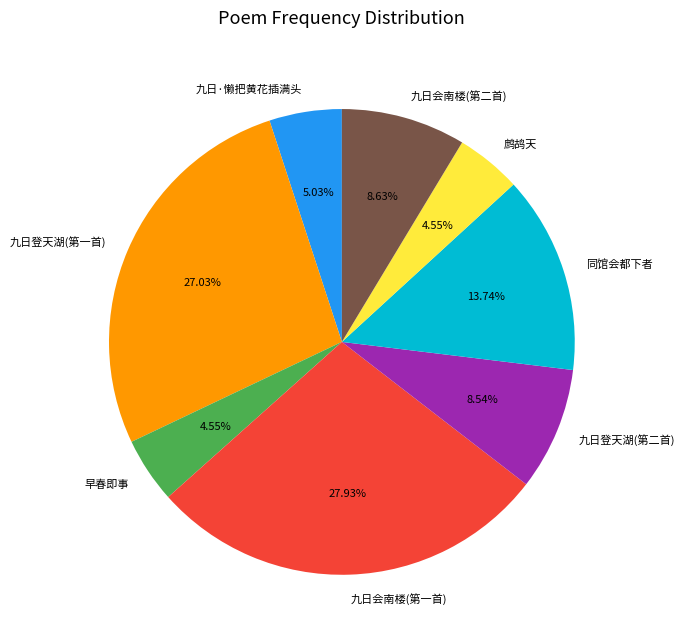

Which has a higher value, 九日登天湖(第二首) or 同馆会都下者?

同馆会都下者